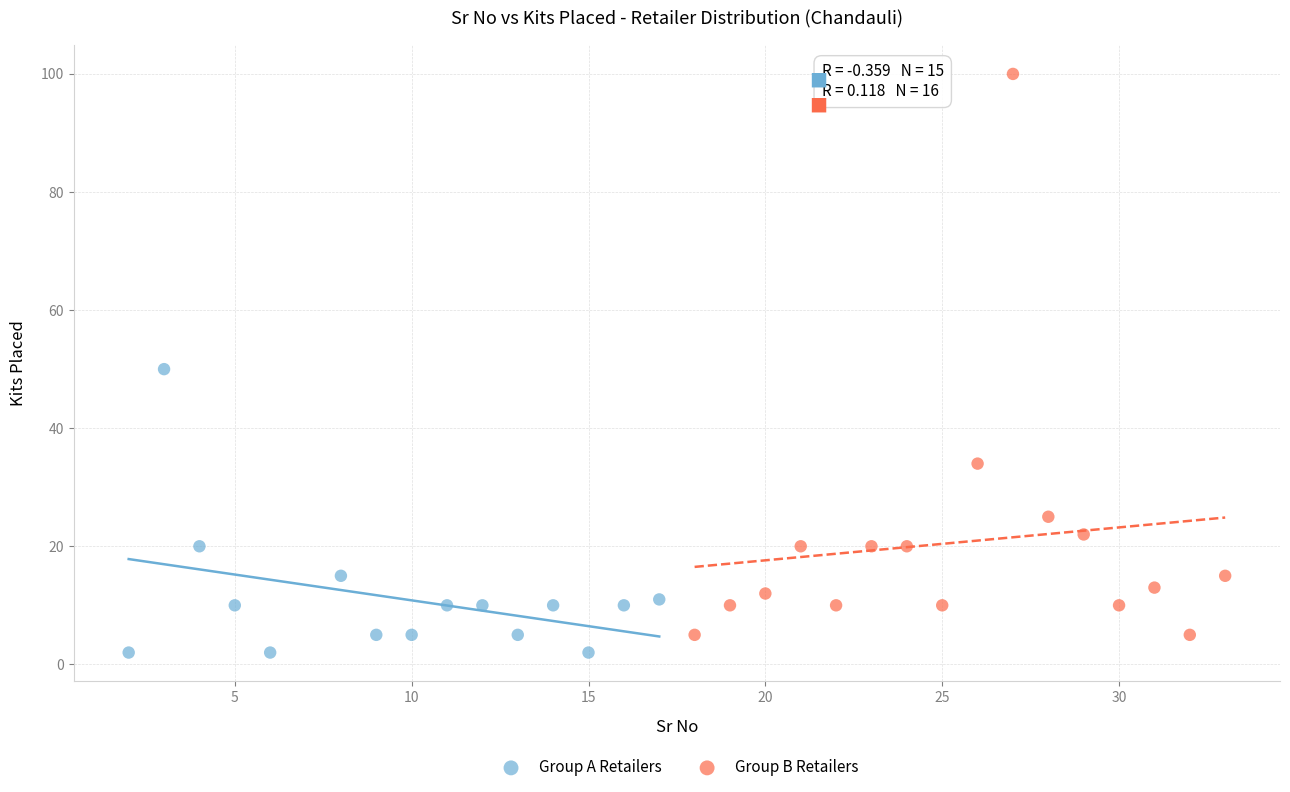

Which series contains the lowest Y value?

Group A Retailers